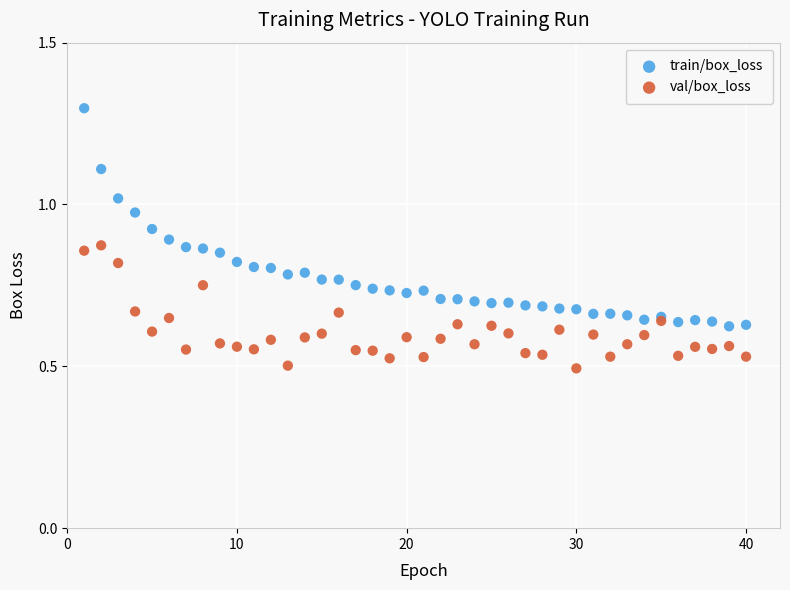

What are all the series names shown in the legend?

train/box_loss, val/box_loss